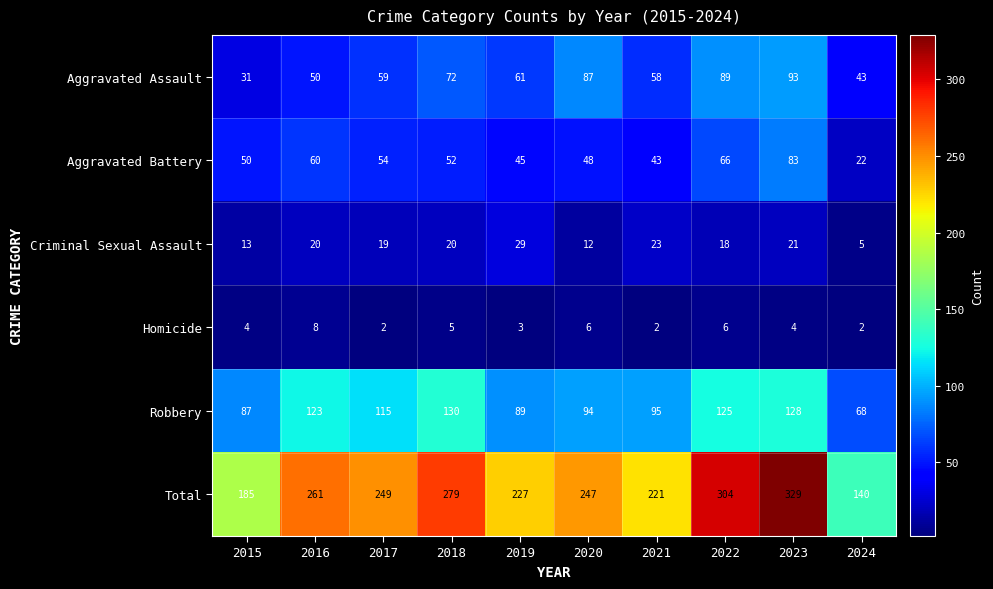

The value of Aggravated Assault at 2019 is 88. True or false?

False